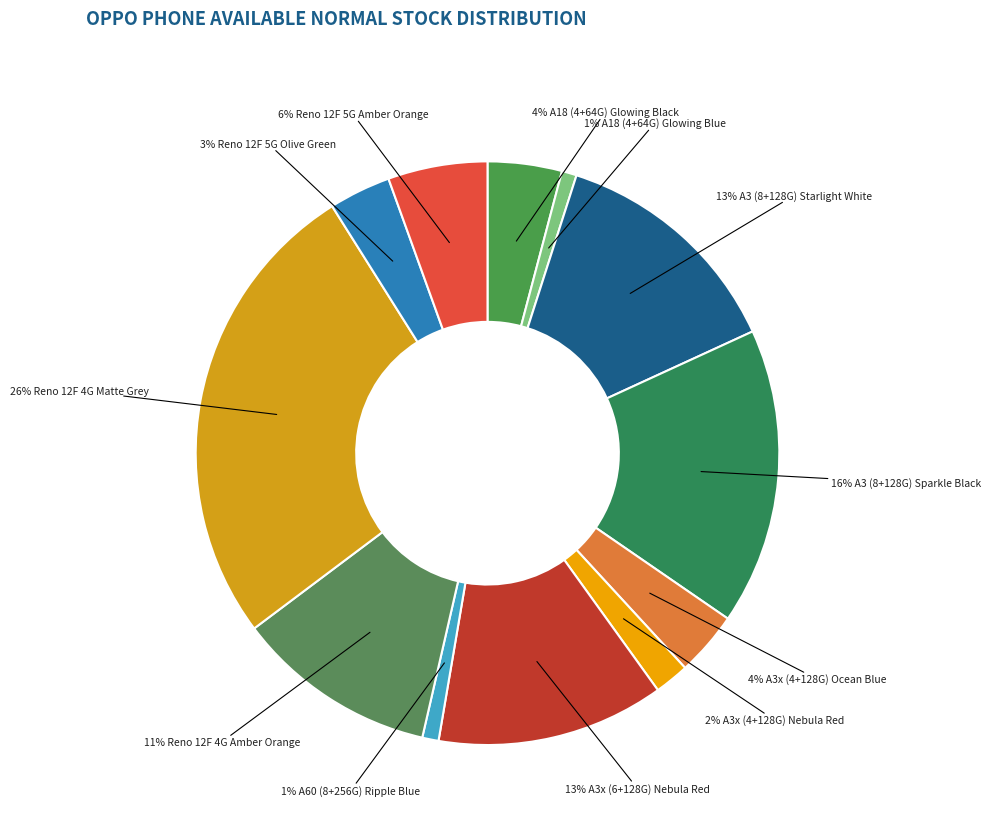

Is there a majority slice in this chart?

No